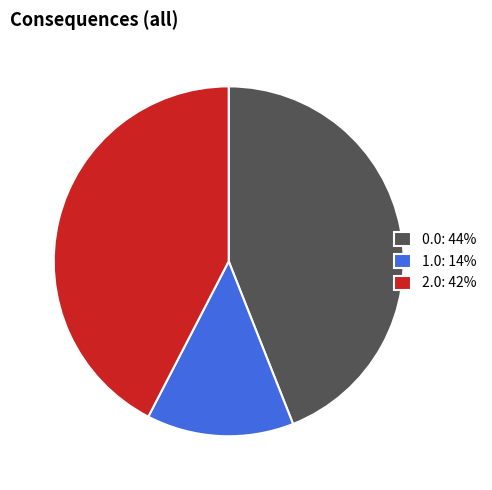

Is it true that 2.0: 42% is 42% of the pie?

True